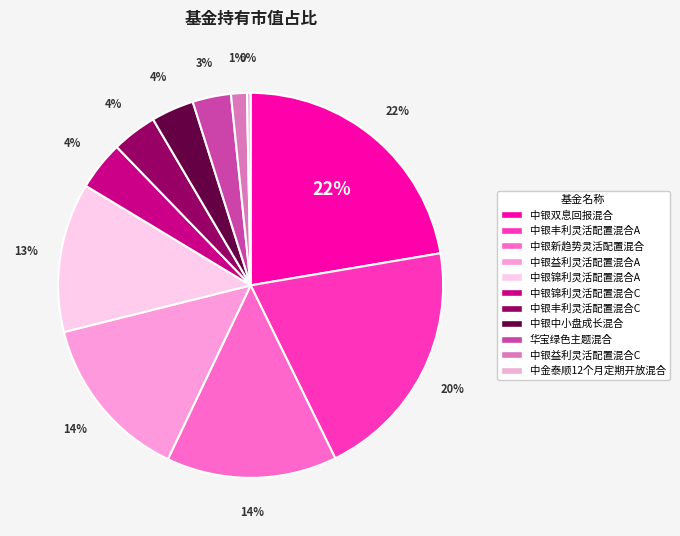

Does 中银锦利灵活配置混合A account for over 50% of the chart?

No